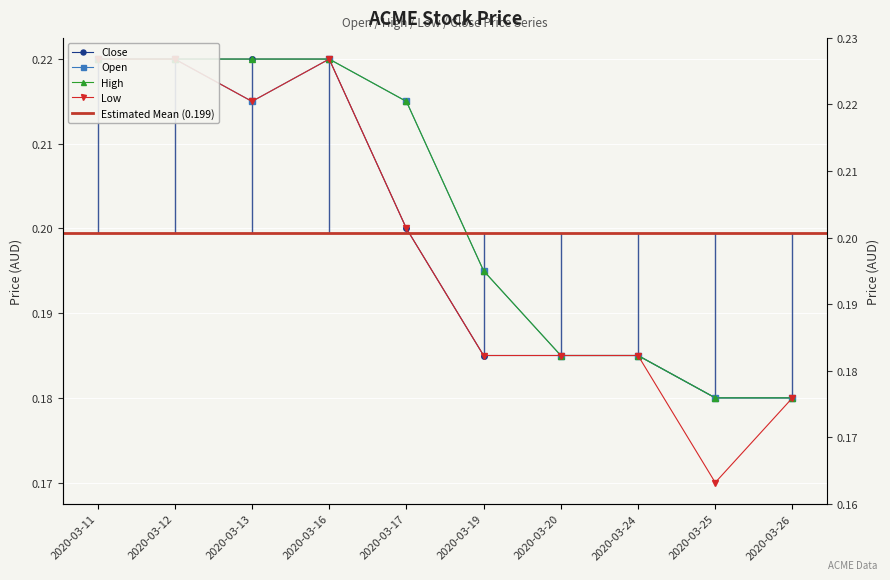

What is the sum of the open values at 2020-03-19 and 2020-03-16?

0.4